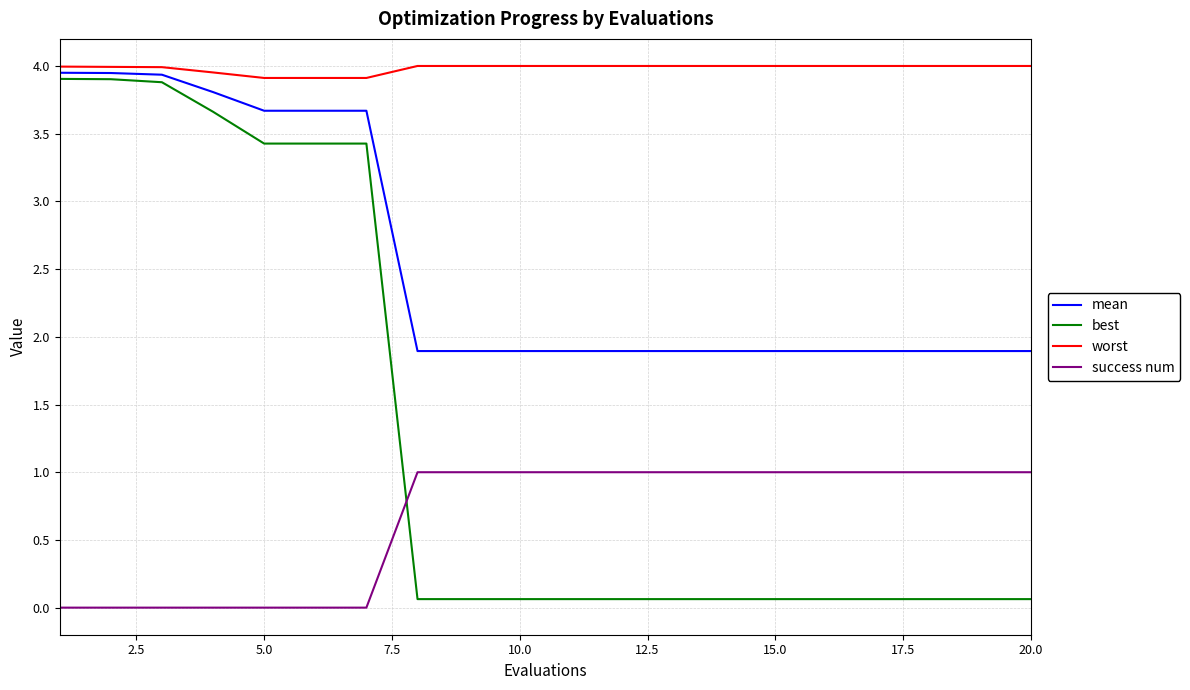

What is the minimum value for mean?

1.9